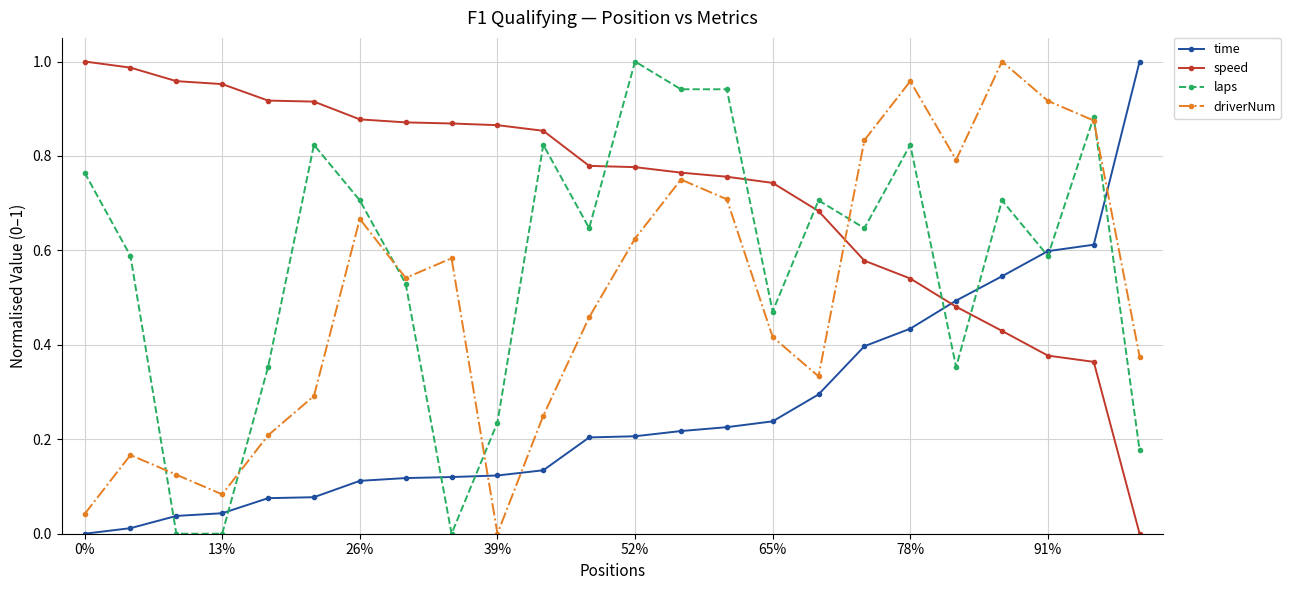

How many interior local peaks does the driverNum series have?

6